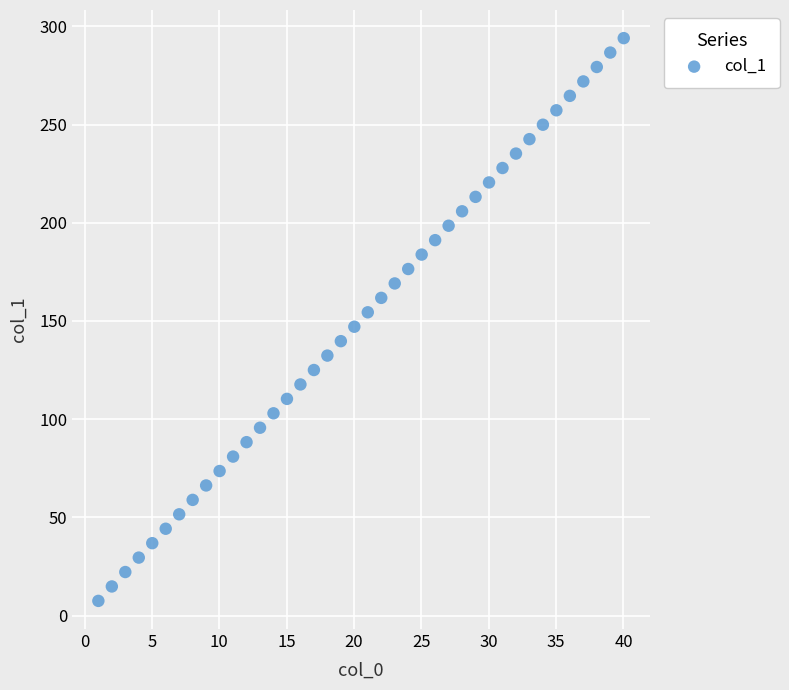

What is the range of X values (max minus min)?

39.0